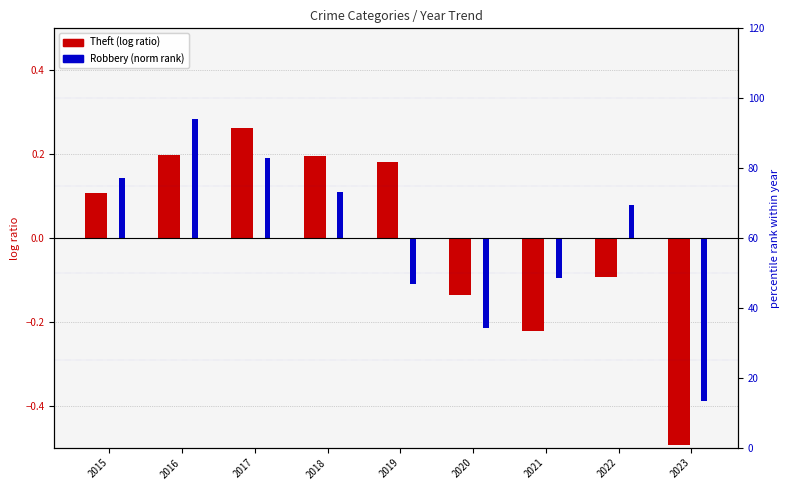

What is the difference between the maximum and second lowest values in the Theft (log ratio) series?

0.5